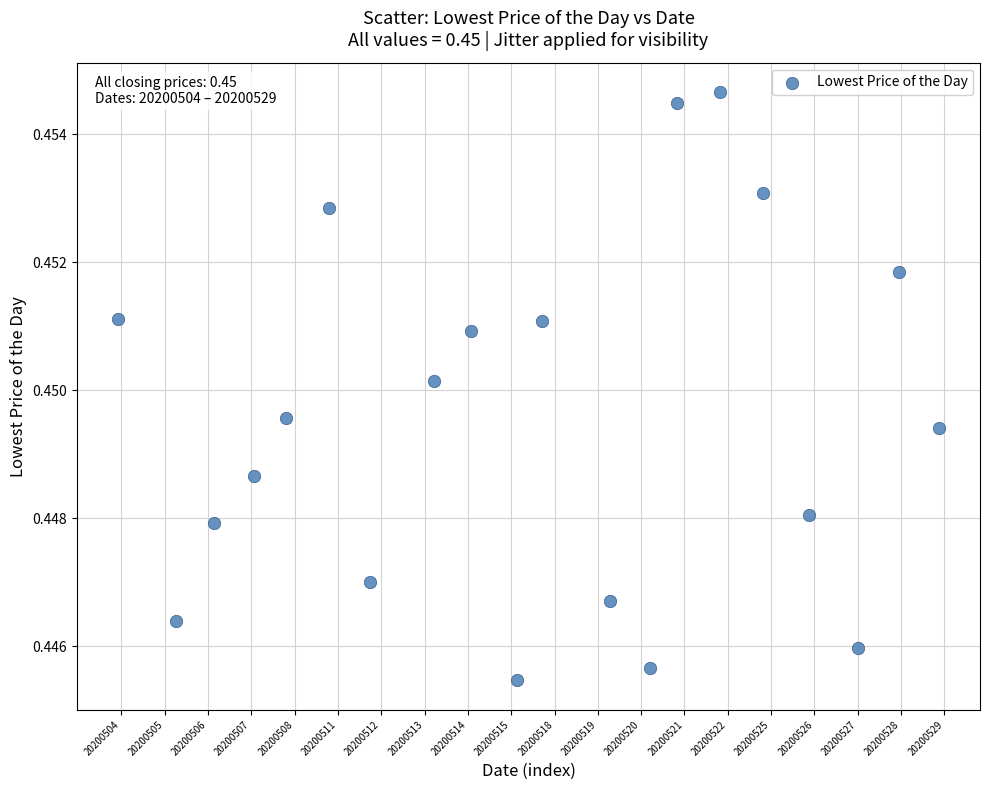

What is the range of X values (max minus min)?

19.0